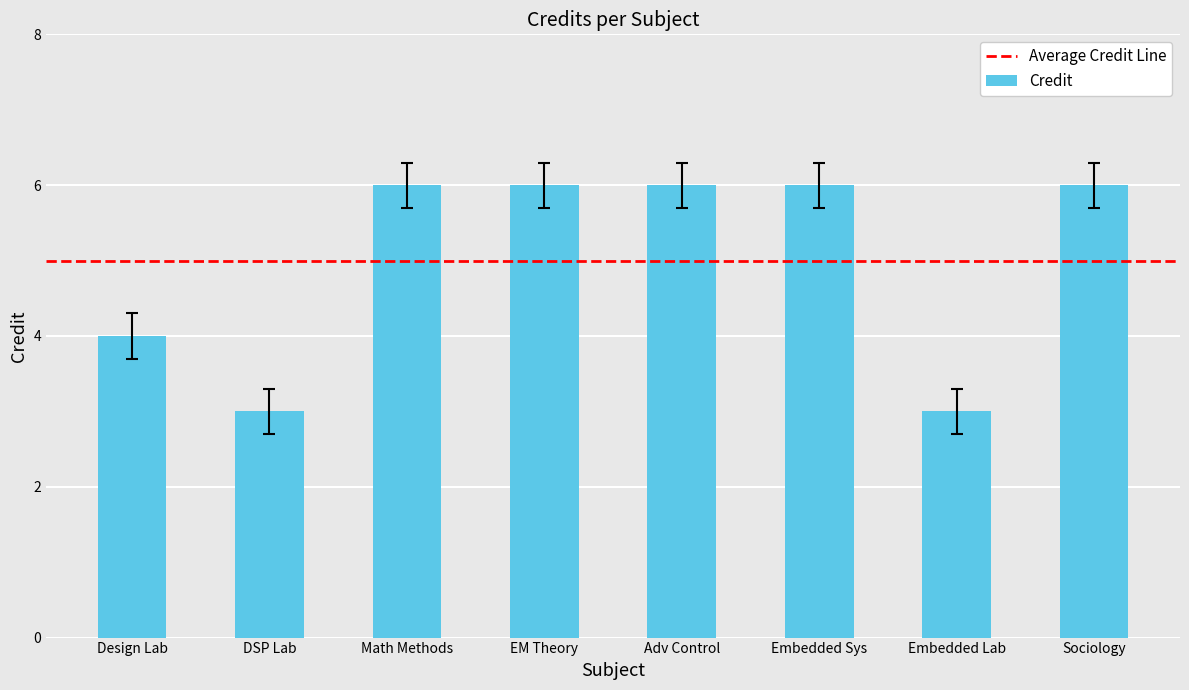

What is the average value?

5